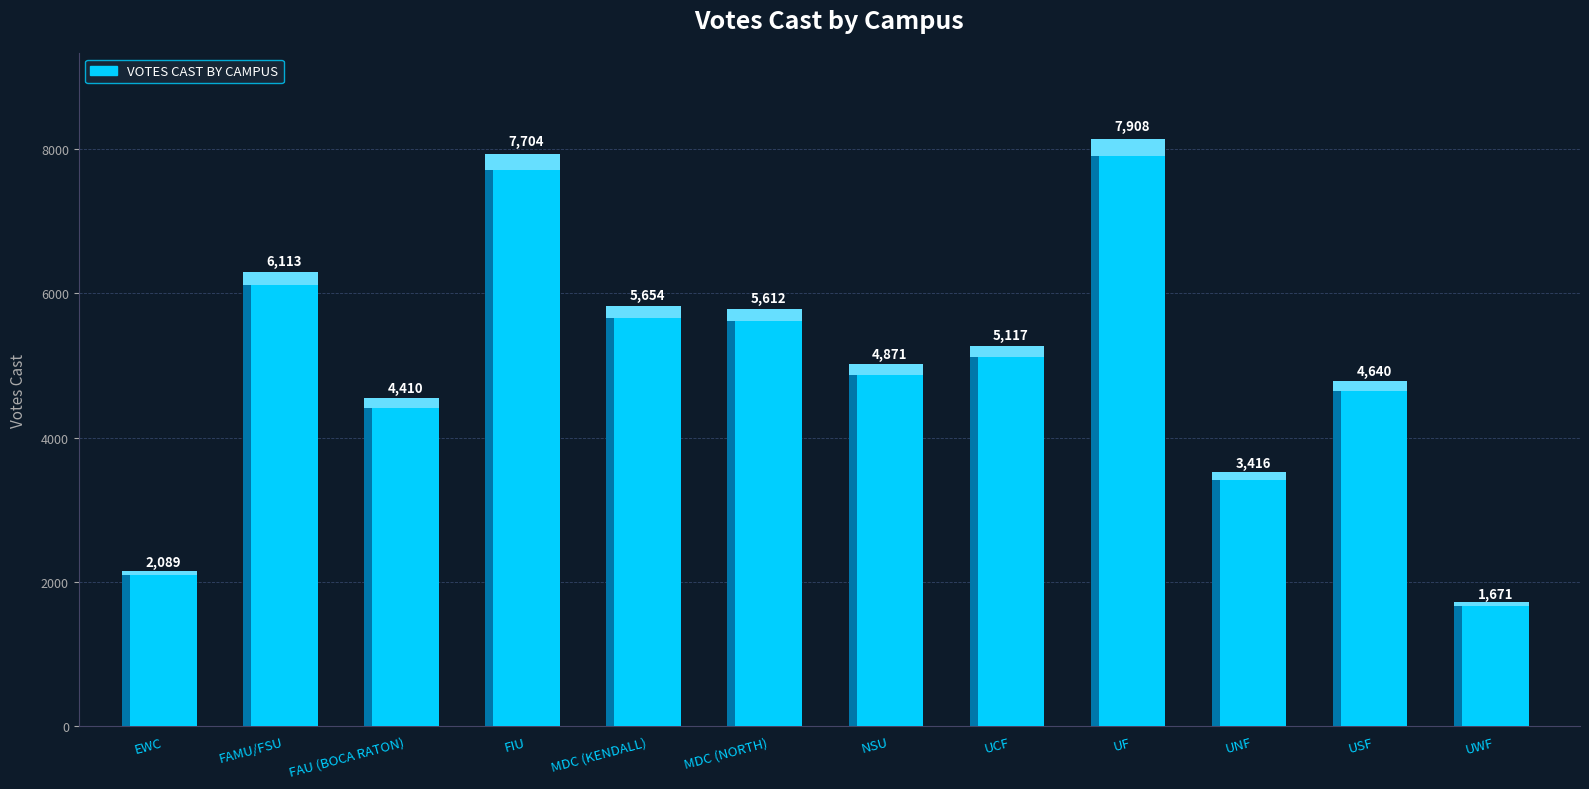

What is the sum of the values at NSU and FAMU/FSU?

10984